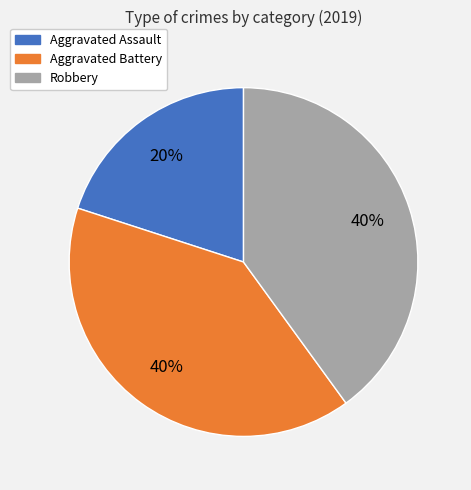

To the nearest percent, what is the average slice percentage?

33%